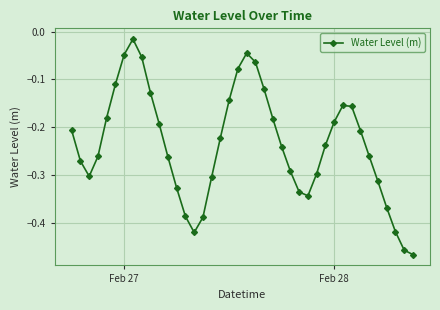

What is the difference between the maximum and minimum values?

0.5